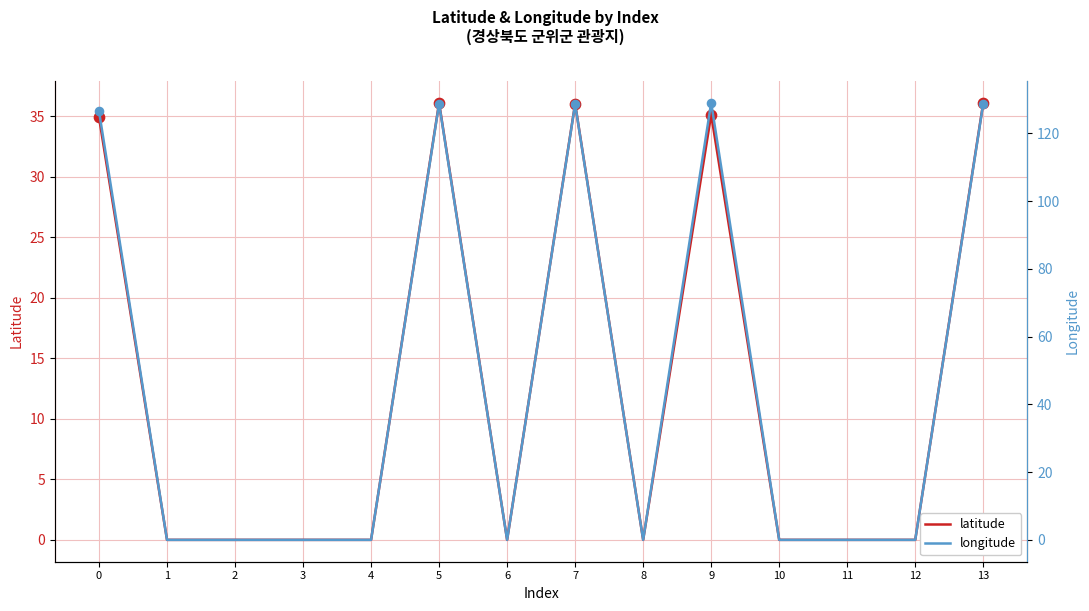

Which series has the largest total across all categories?

longitude